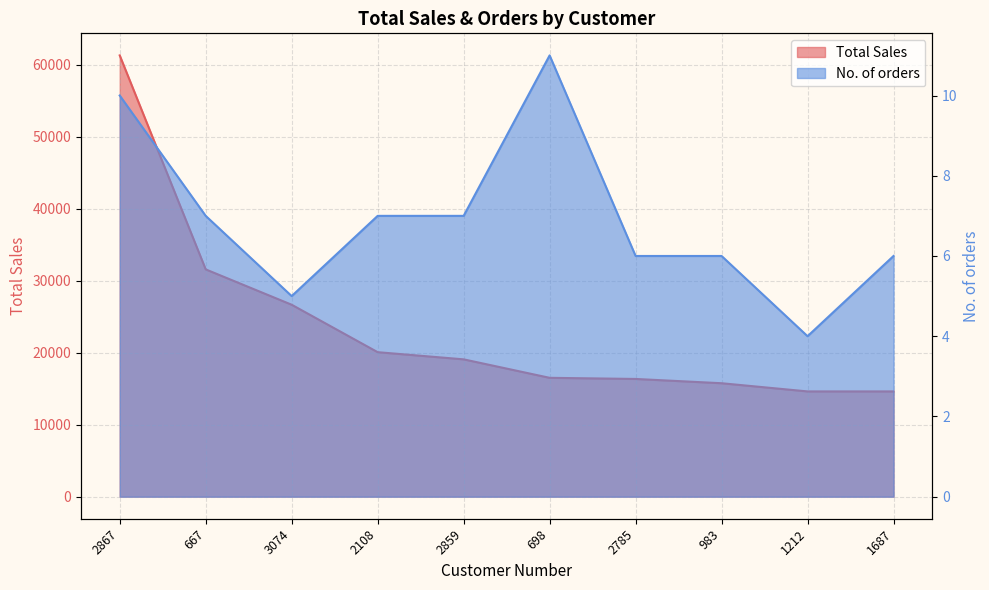

What is the difference between the No. of orders values at 2859 and 1687?

1.0